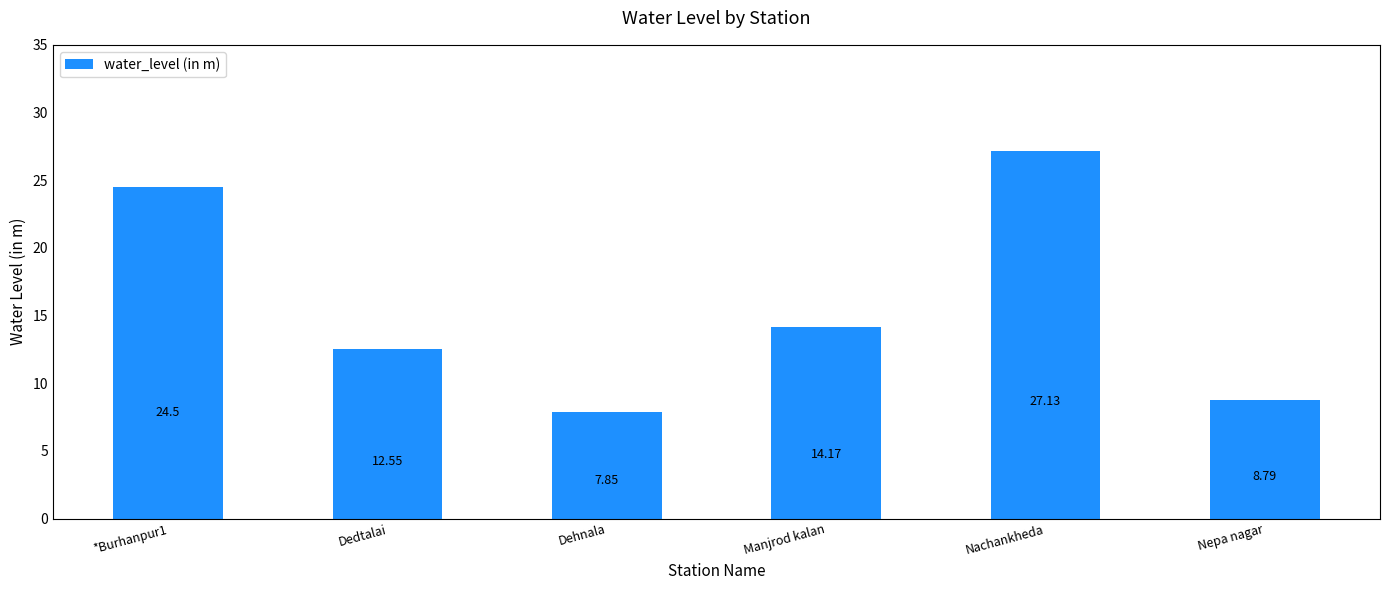

List the labels in order of value, smallest first.

Dehnala, Nepa nagar, Dedtalai, Manjrod kalan, *Burhanpur1, Nachankheda